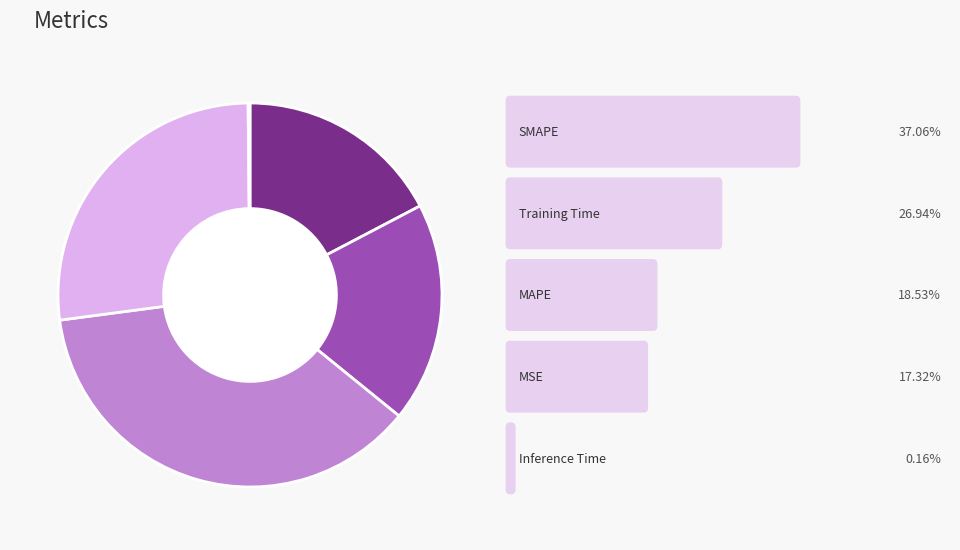

Is there any slice that represents more than half of the pie?

No